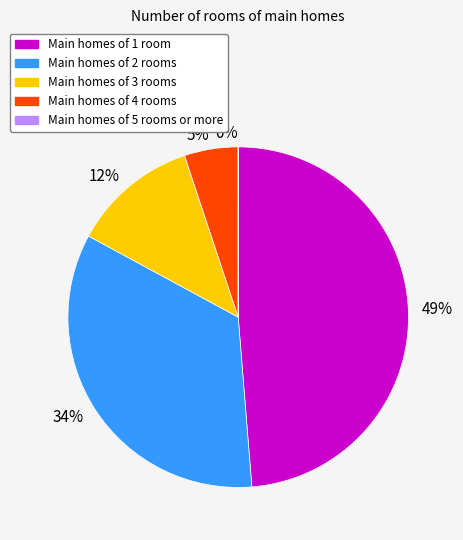

To the nearest percent, what percentage of the pie is 12%?

12%